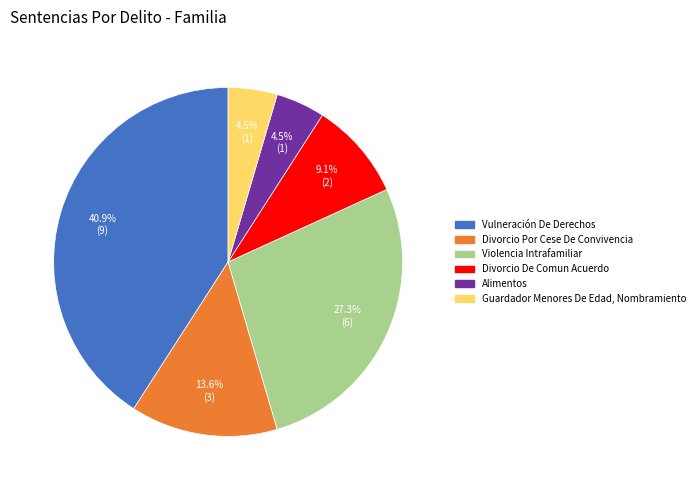

To the nearest percent, what is the difference between the largest and smallest slice percentages?

36%